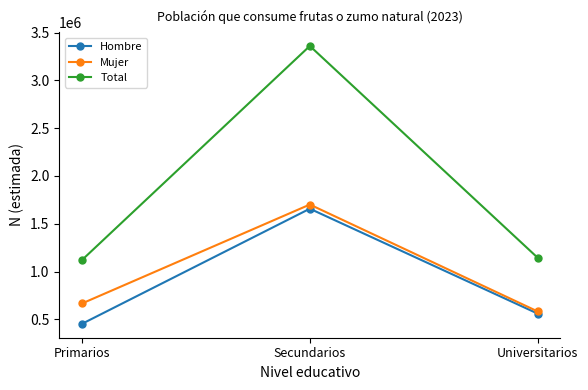

Reading left to right, transcribe all the data shown in this chart.

Hombre: Primarios=454402	Secundarios=1657979	Universitarios=561337
Mujer: Primarios=667315	Secundarios=1701578	Universitarios=583968
Total: Primarios=1121717	Secundarios=3359556	Universitarios=1145305